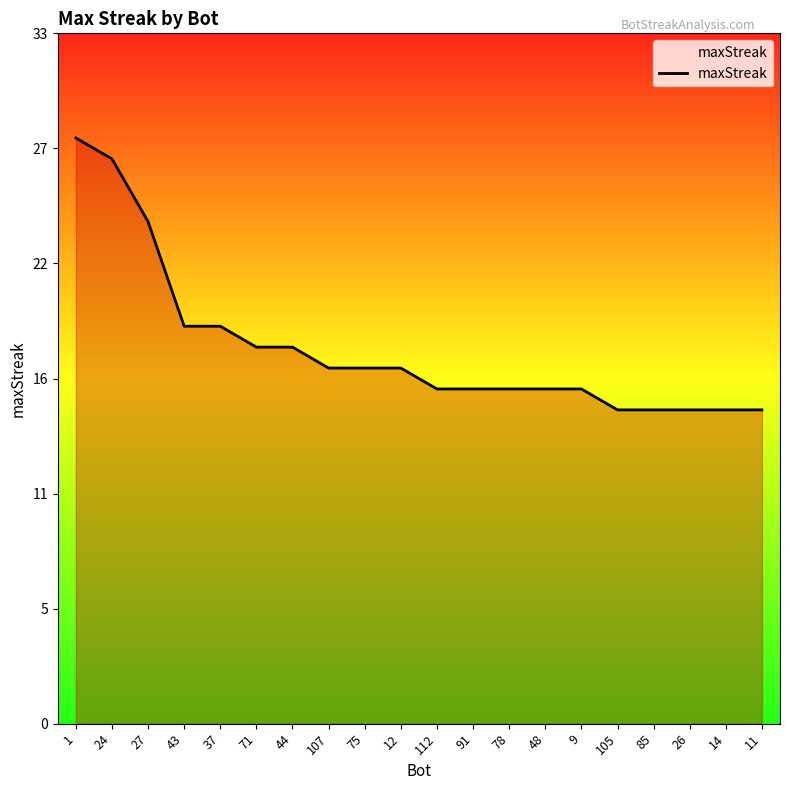

The value at 14 is 15. True or false?

True